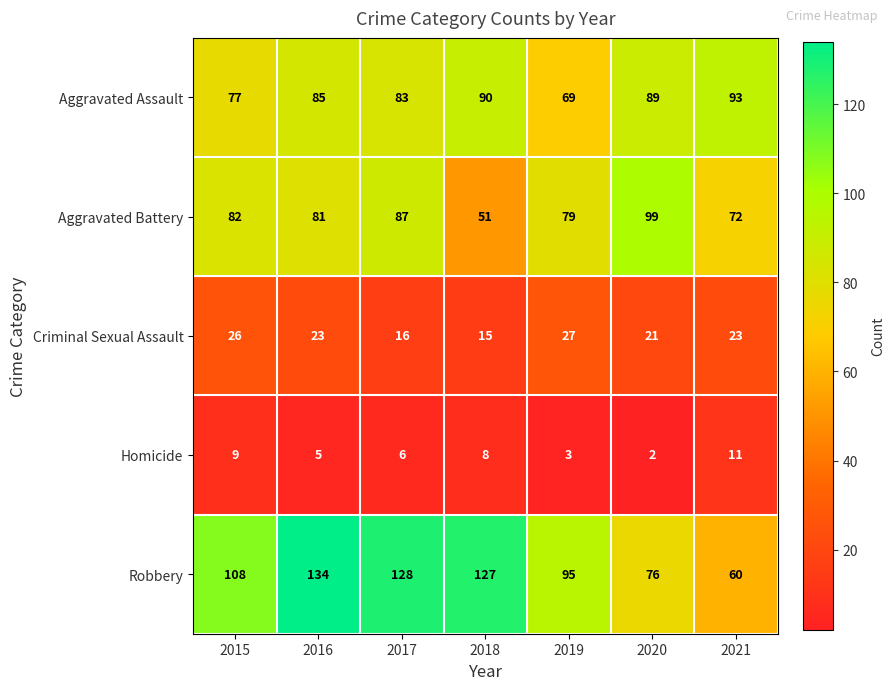

At how many categories does at least one series exceed 13?

7